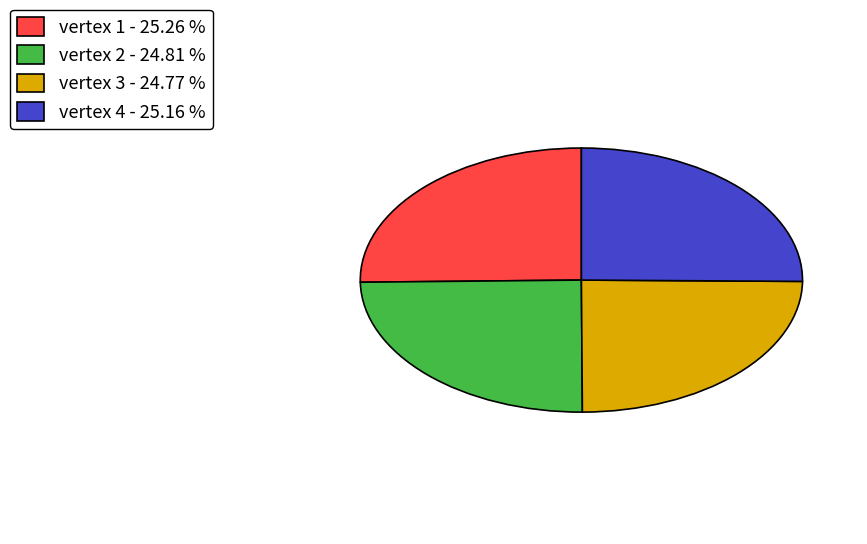

What is the ratio of the value at vertex 1 - 25.26 % to the value at vertex 2 - 24.81 %?

1.0